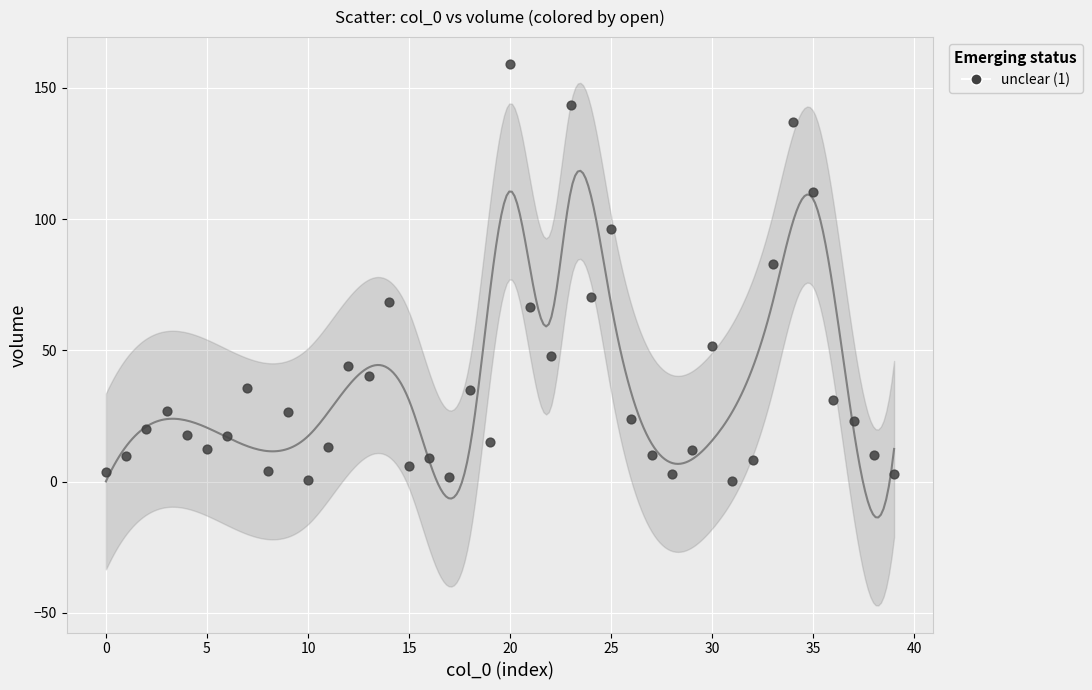

What Y value in the scatter plot is closest to 79?

82.8